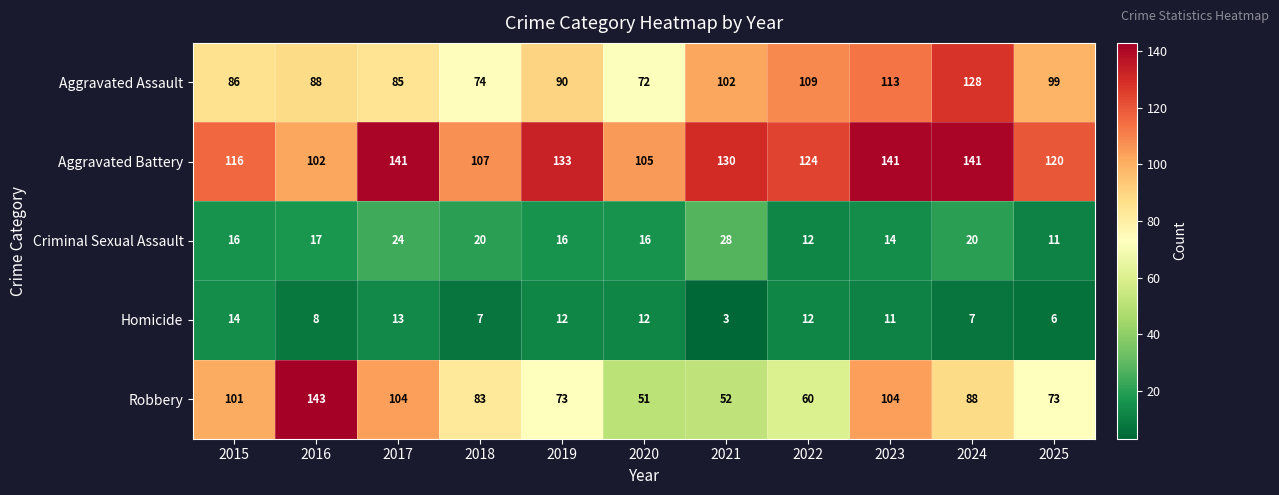

Rank the series by their maximum value, from lowest to highest.

Homicide, Criminal Sexual Assault, Aggravated Assault, Aggravated Battery, Robbery